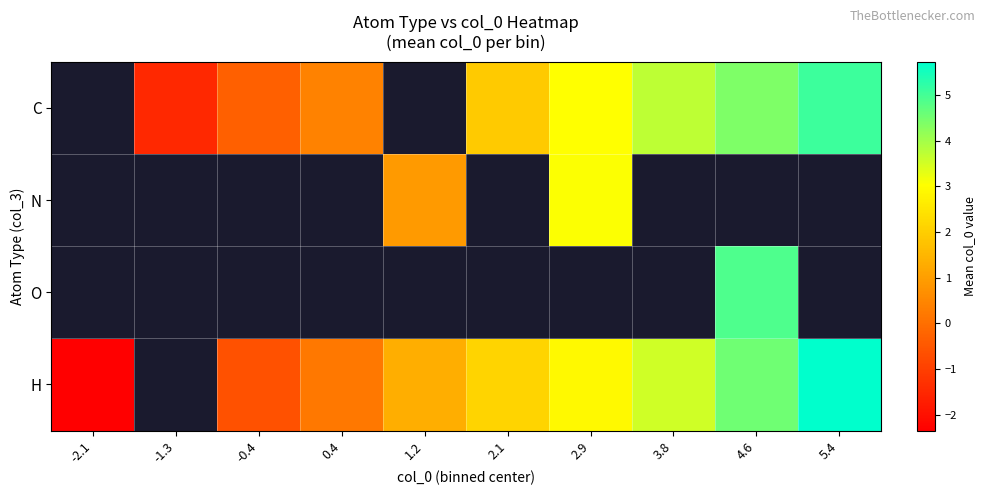

Read the C value at -0.4.

-0.3